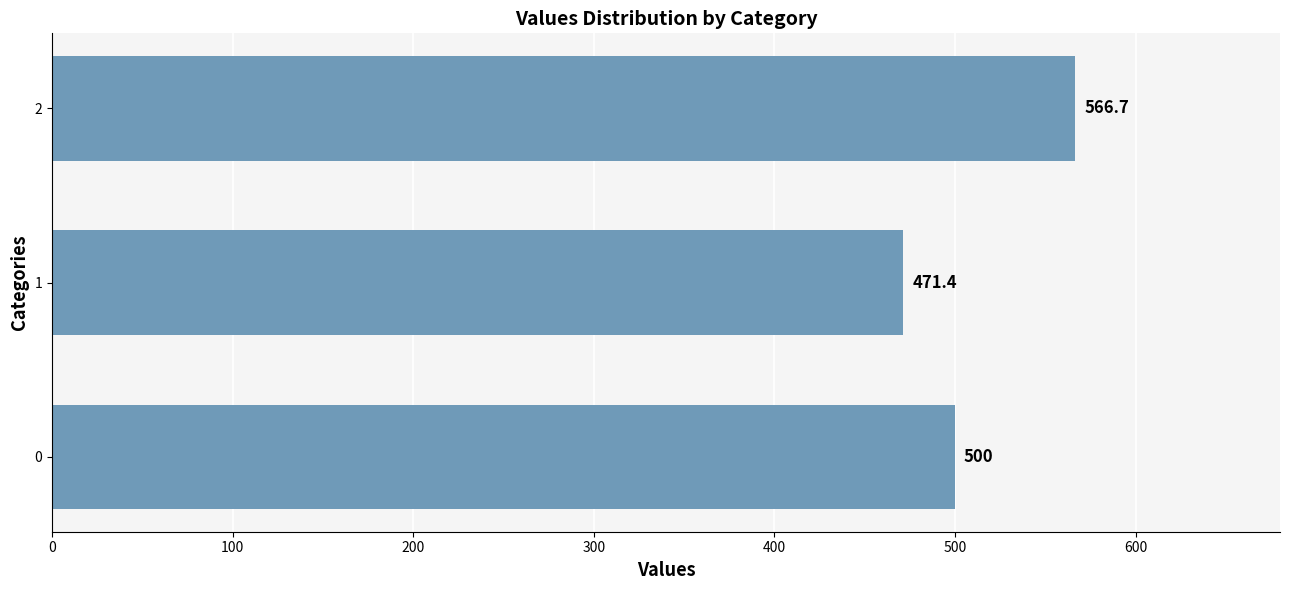

Rank the categories by value from lowest to highest.

1, 0, 2